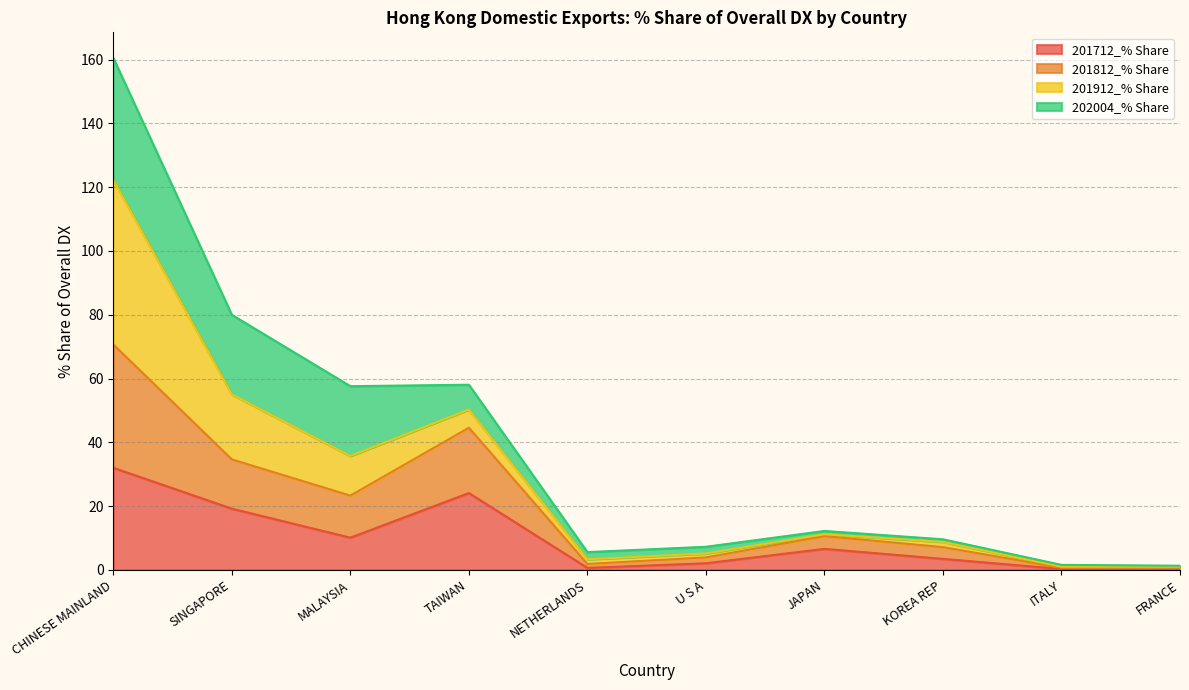

At which category is the sum across all series the highest?

CHINESE MAINLAND